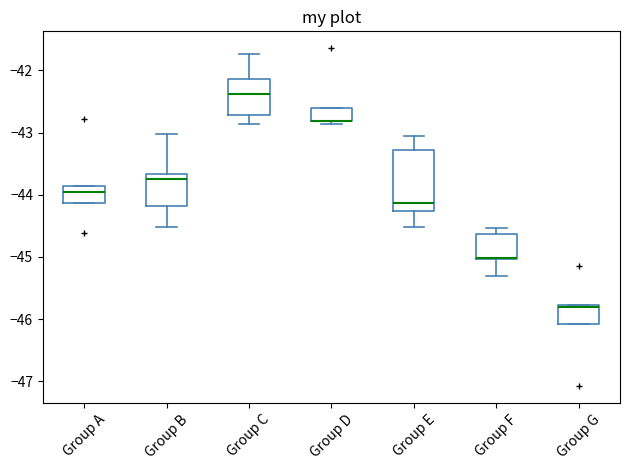

Reading left to right, transcribe this box plot: for each box, give where its median line is, the range the box spans, and where its two whiskers end, as read against the y-axis. The values are not printed on the chart, so give them approximately, as read against the axis.

Group A: median -44.0, box -44.1 to -43.9, whiskers -44.1 to -43.9
Group B: median -43.8, box -44.2 to -43.7, whiskers -44.5 to -43.0
Group C: median -42.4, box -42.7 to -42.1, whiskers -42.9 to -41.7
Group D: median -42.8 (drawn on the box's lower edge), box -42.8 to -42.6, whiskers -42.9 to -42.6
Group E: median -44.1, box -44.3 to -43.3, whiskers -44.5 to -43.1
Group F: median -45.0 (drawn on the box's lower edge), box -45.0 to -44.6, whiskers -45.3 to -44.5
Group G: median -45.8 (just below the box's upper edge), box -46.1 to -45.8, whiskers -46.1 to -45.8